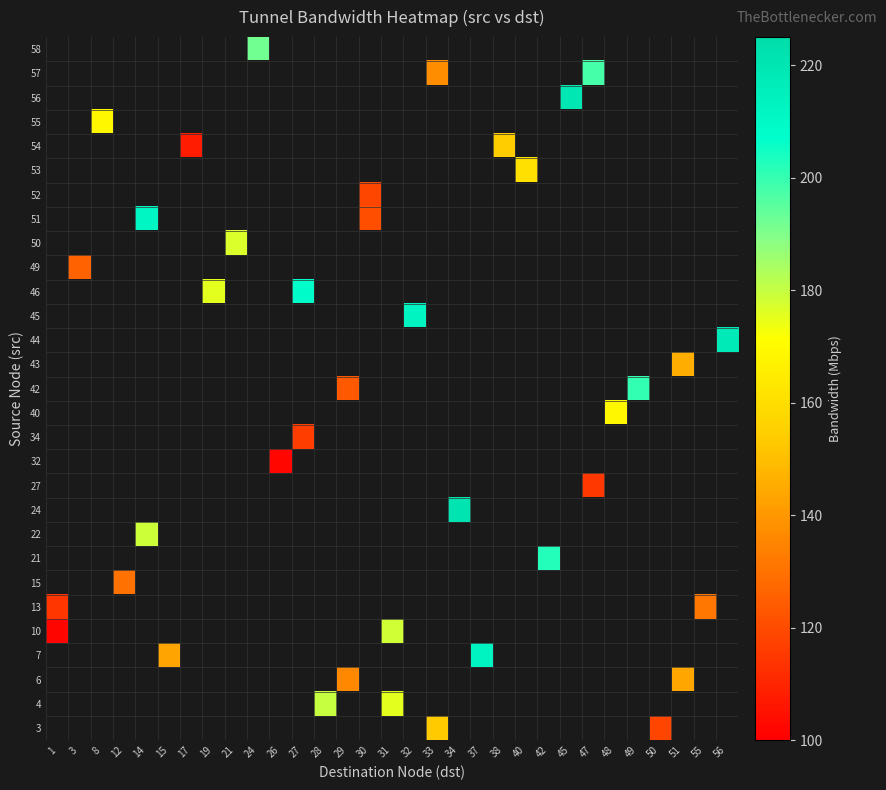

What is the difference between the highest and lowest values at 33?

16.1